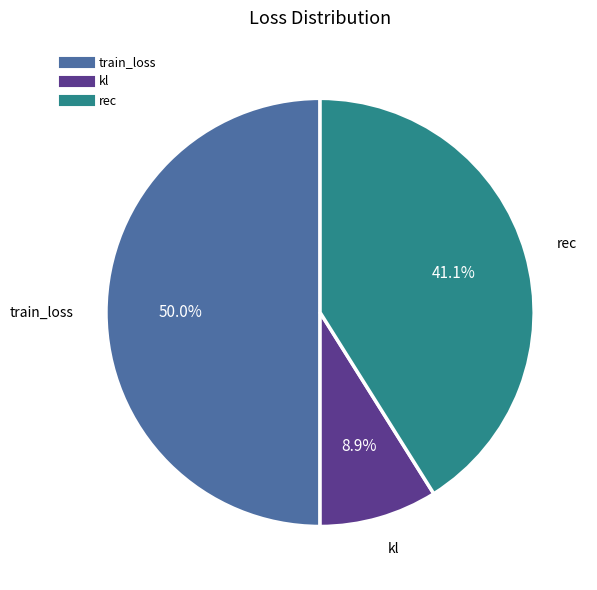

What is the ratio of the value at rec to the value at train_loss?

0.8